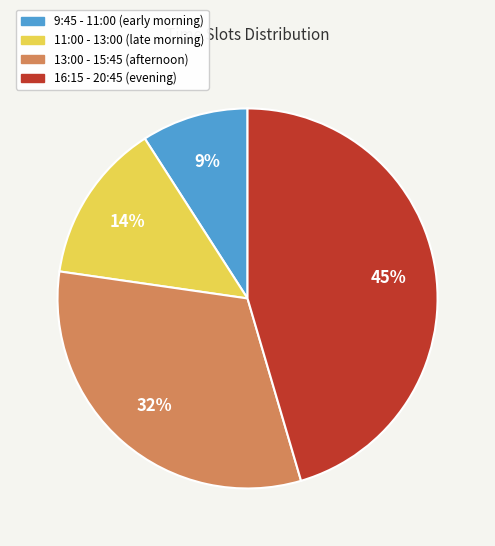

Between 13:00 - 15:45 (afternoon) and 11:00 - 13:00 (late morning), which is larger?

13:00 - 15:45 (afternoon)